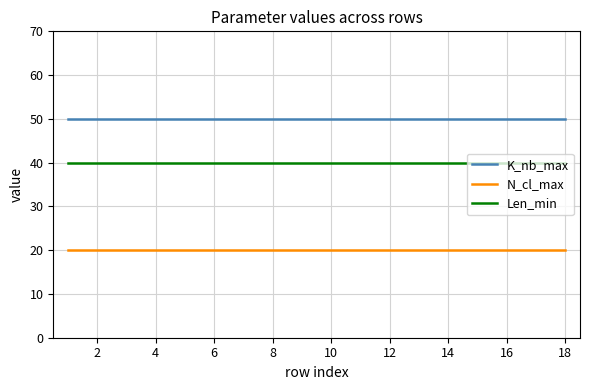

Which series has the largest total across all categories?

K_nb_max